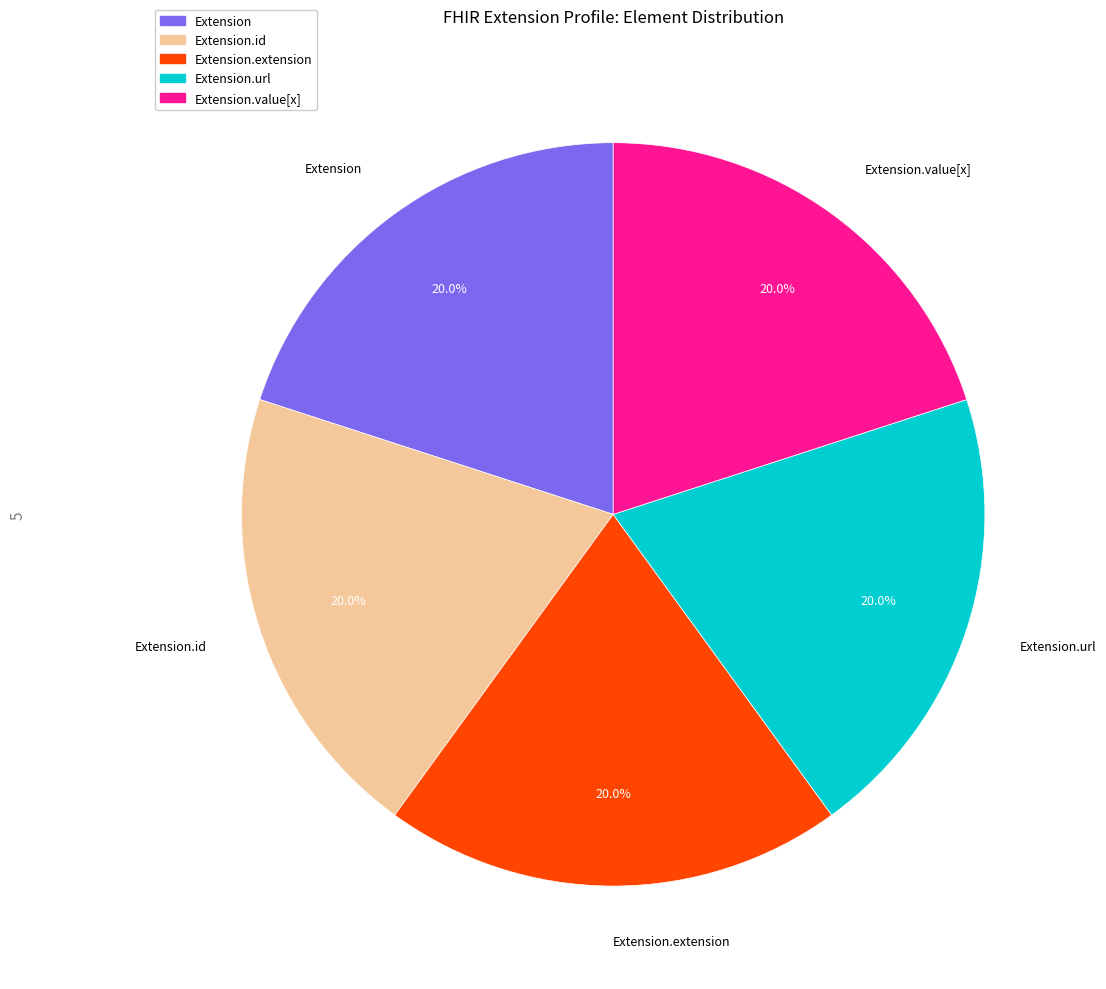

Is there a majority slice in this chart?

No